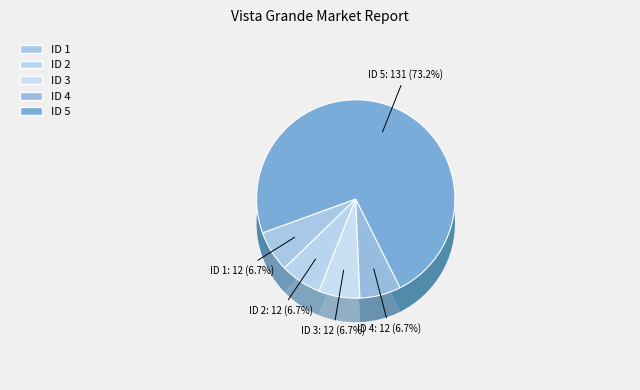

Which slice represents more than half of the pie?

5